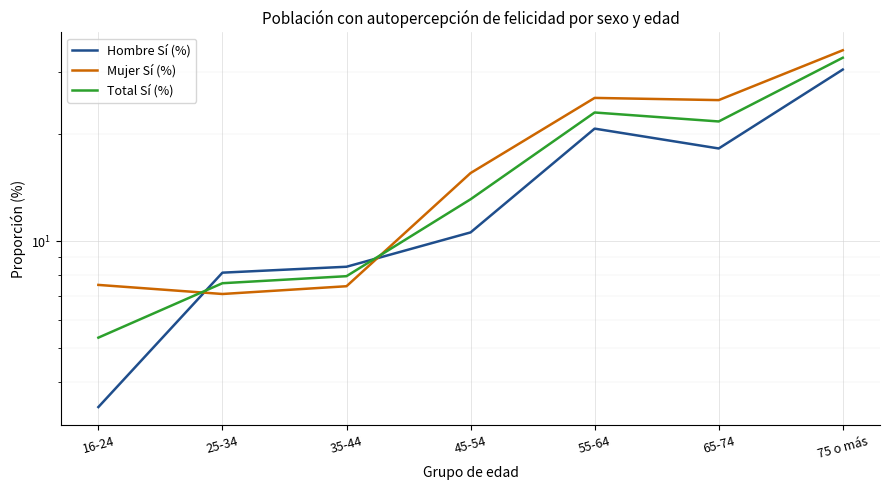

Which series has the largest range (max minus min)?

Total Sí (%)